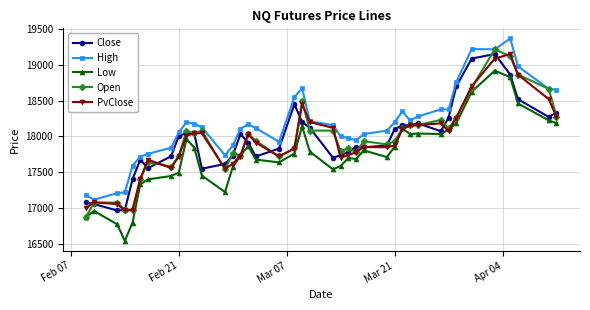

True or false: Close has more than 2 interior local peaks.

True